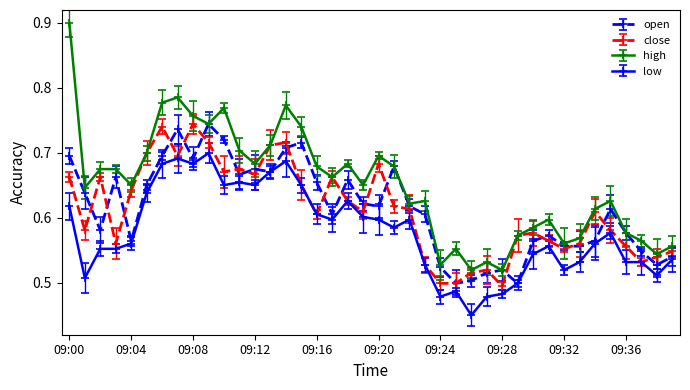

Which series has the widest spread of values?

high